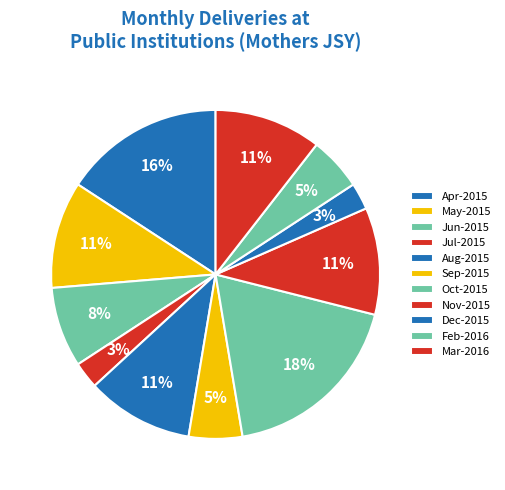

Does Apr-2015 account for over 50% of the chart?

No